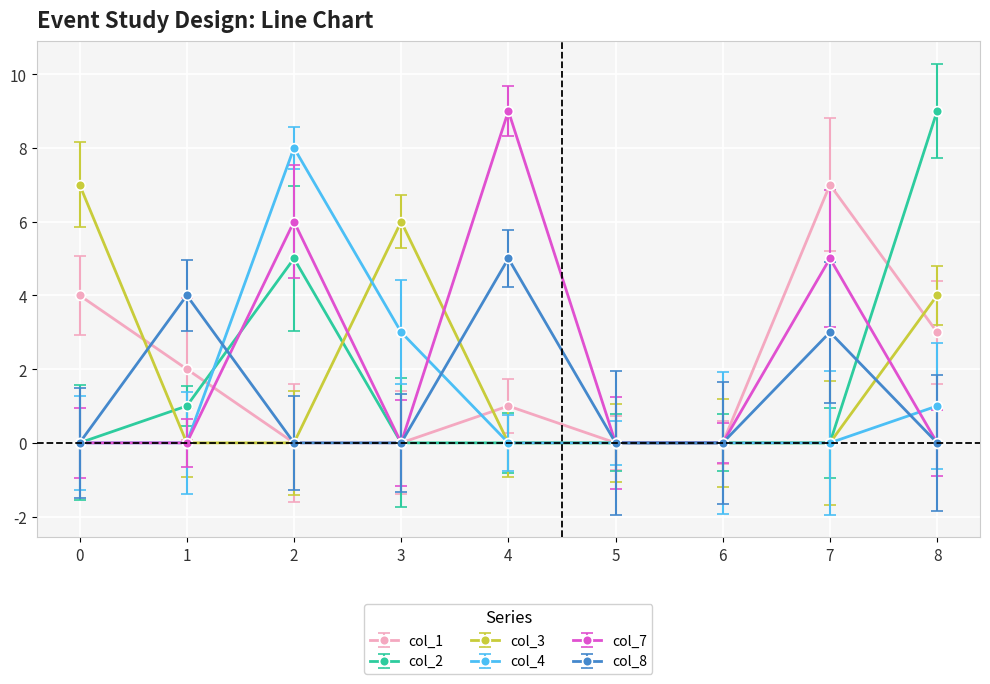

How many lines are shown in the chart?

6